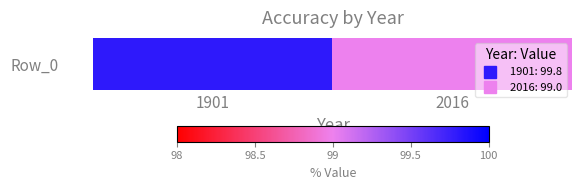

Reading left to right, what are all the values shown in this chart?

99.8	99.0